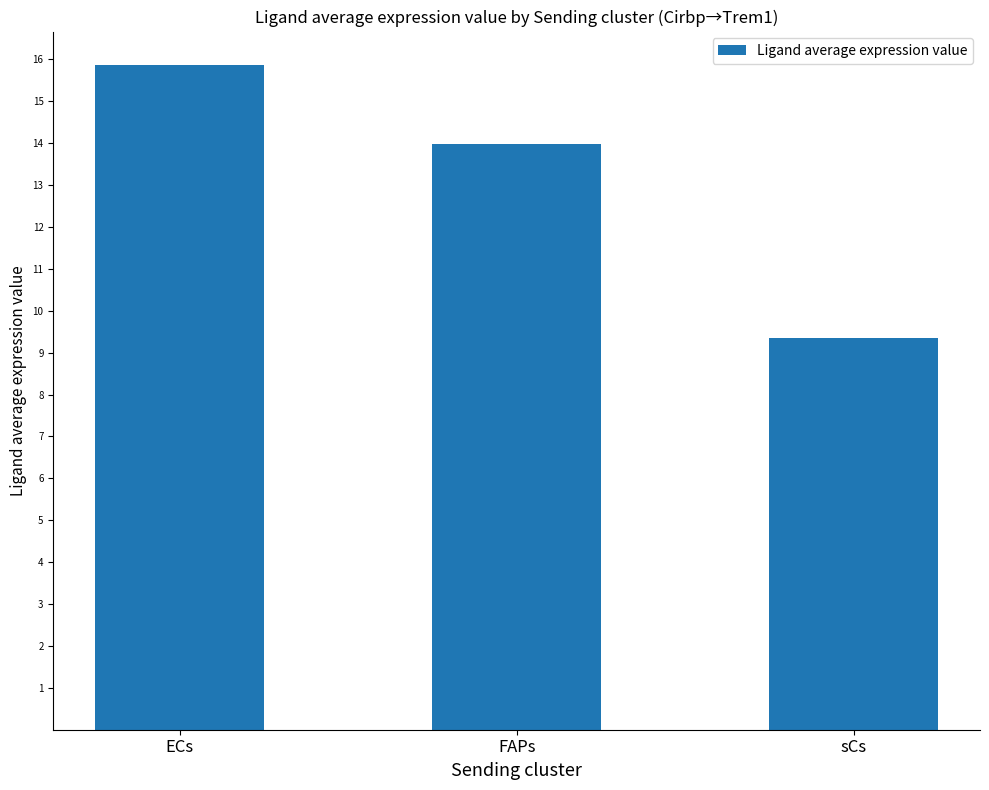

At which label does the data first exceed 13?

ECs